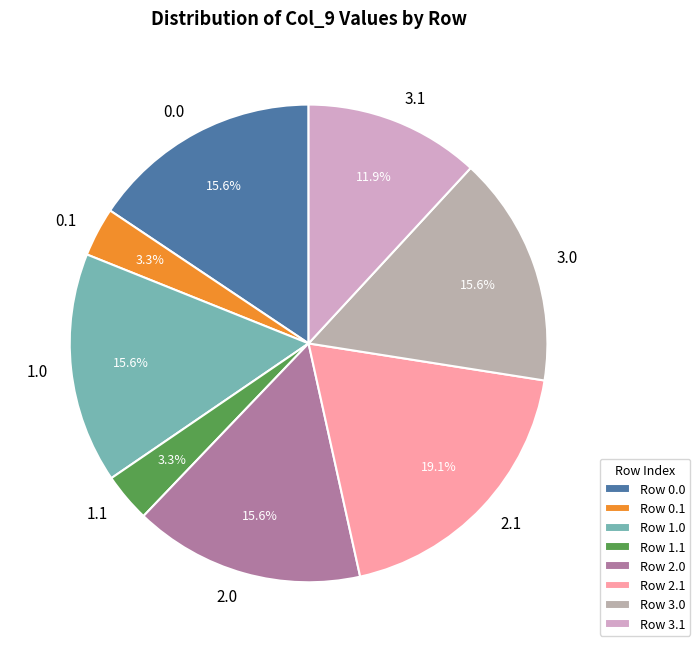

What percentage do 1.1 and 2.1 together represent?

22.4%